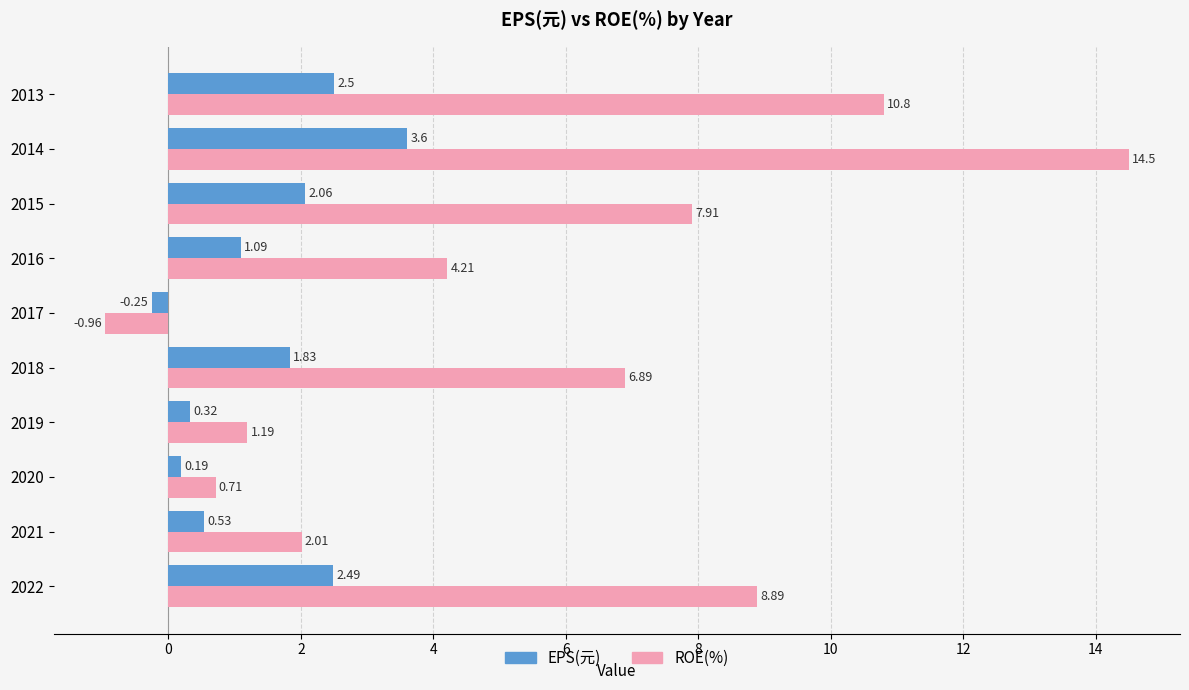

Which series has the largest total across all categories?

ROE(%)